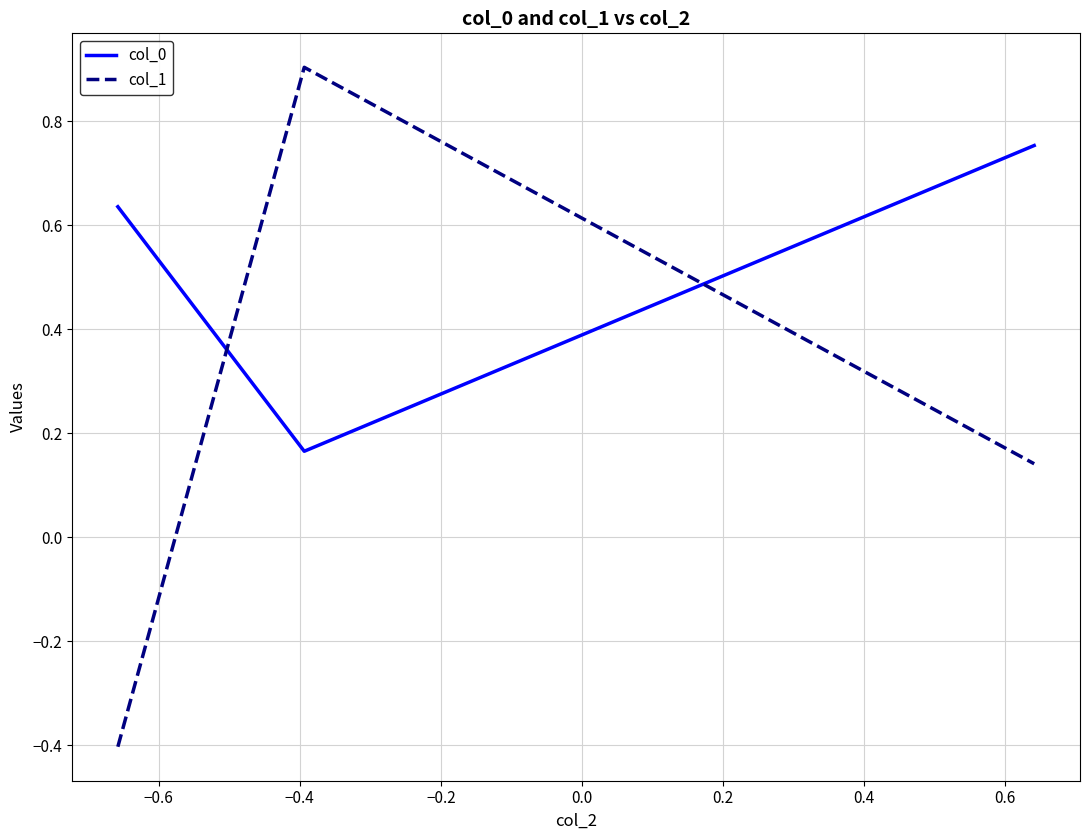

What is the lowest value of the col_1 series?

-0.4